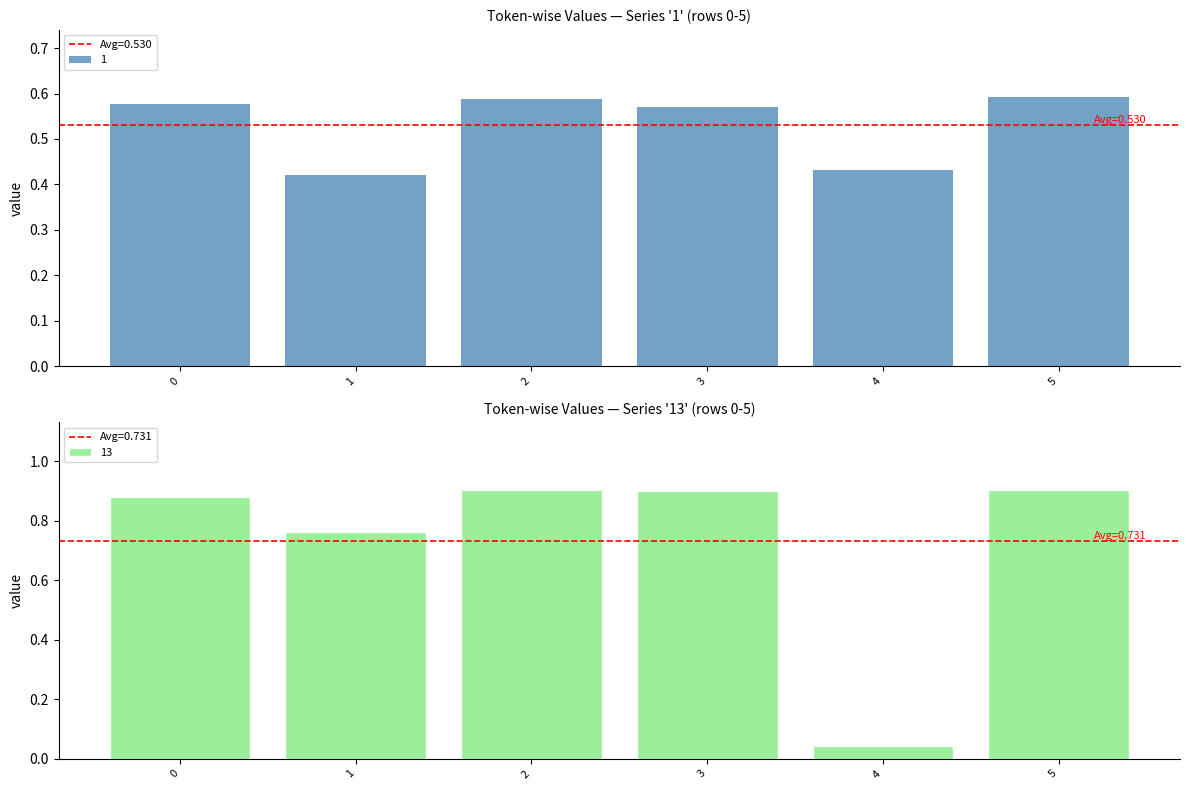

Where is 13 nearest to the value 0?

4